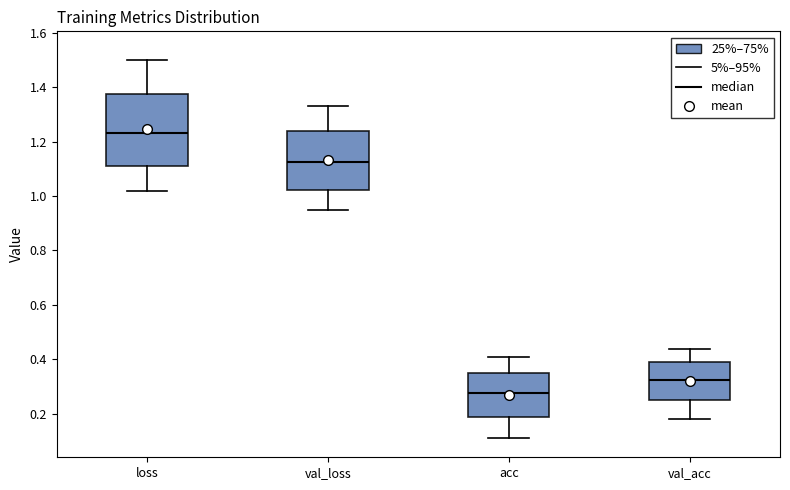

Where does the lower whisker of the box for val_acc end on the y-axis? The values are not printed on the chart, so give them approximately, as read against the axis.

0.18